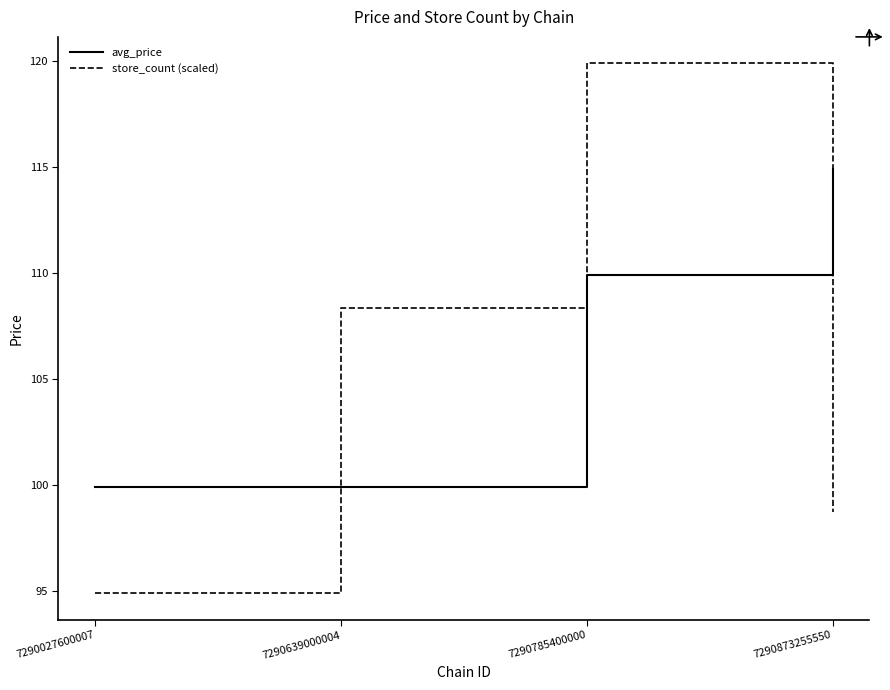

Where do store_count (scaled) and avg_price first cross each other?

7290027600007 and 7290639000004